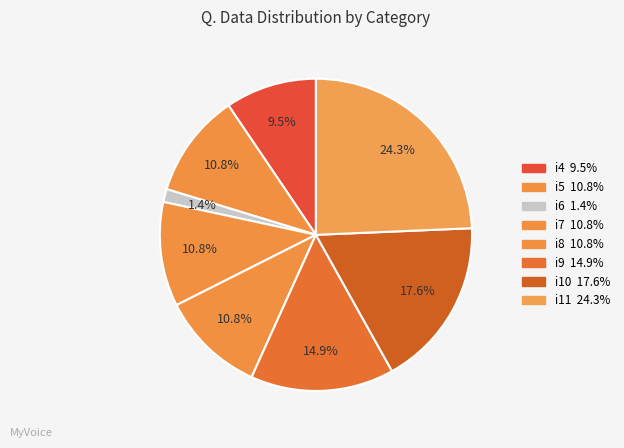

The i8 slice represents 1% of the pie. True or false?

False